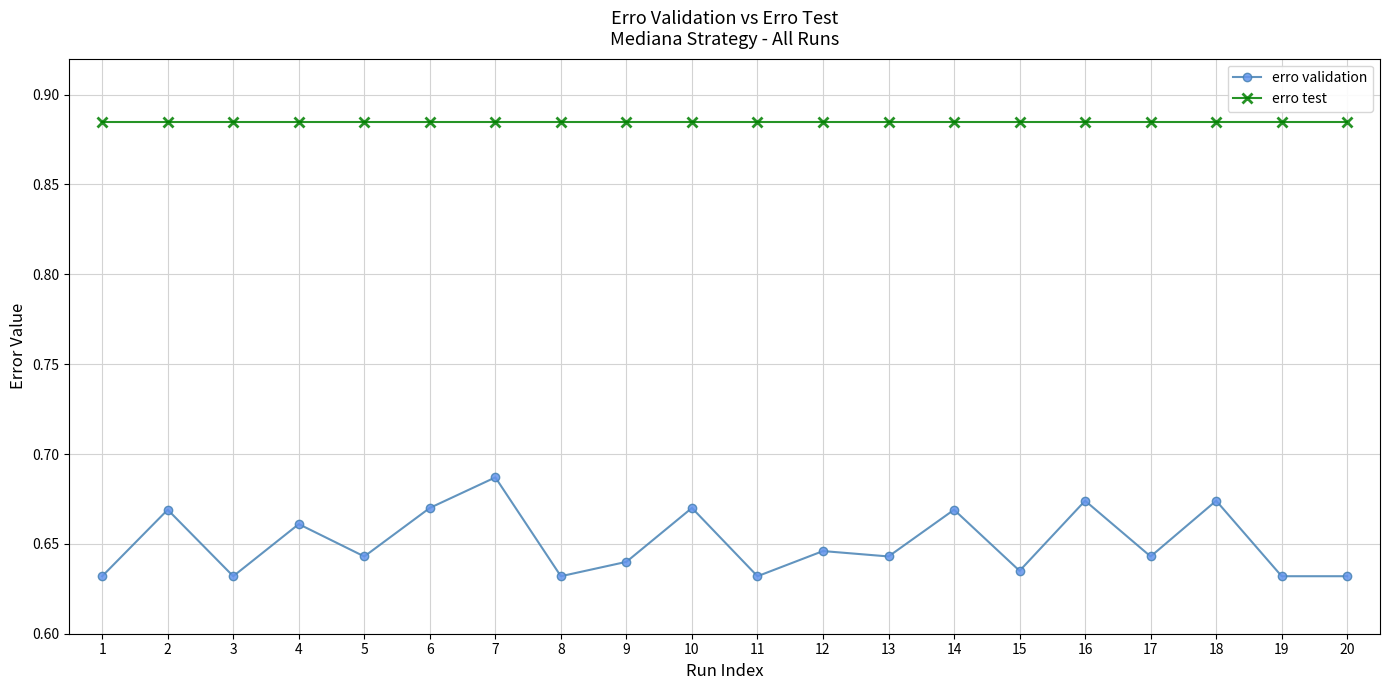

Which series has the largest total across all categories?

erro test